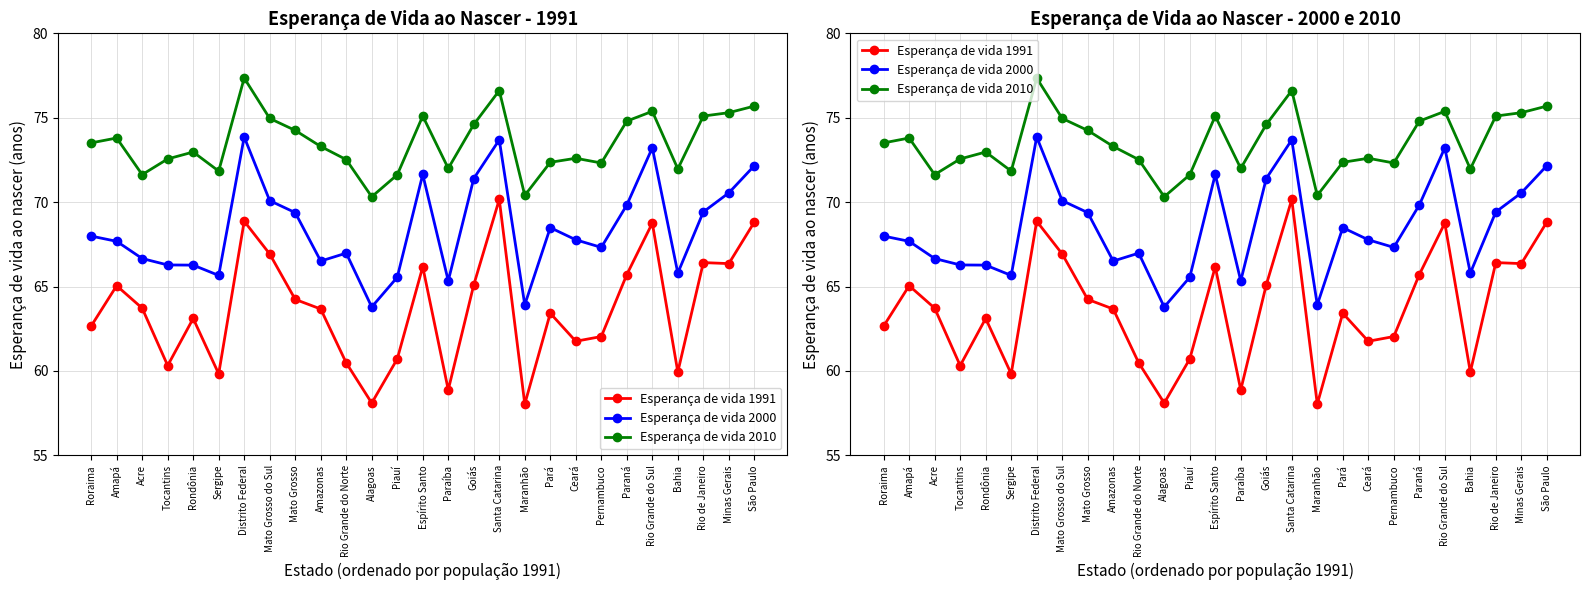

True or false: Esperança de vida 1991 and Esperança de vida 2000 intersect in this chart.

False